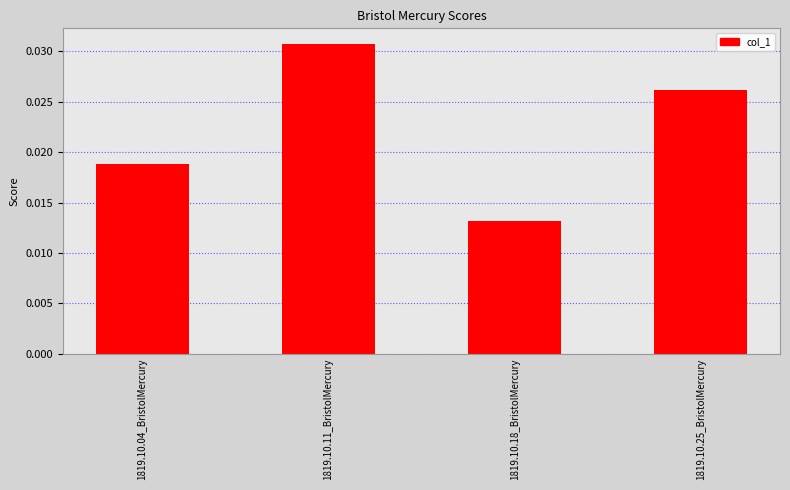

What is the label of the 1st bar from the right?

1819.10.25_BristolMercury